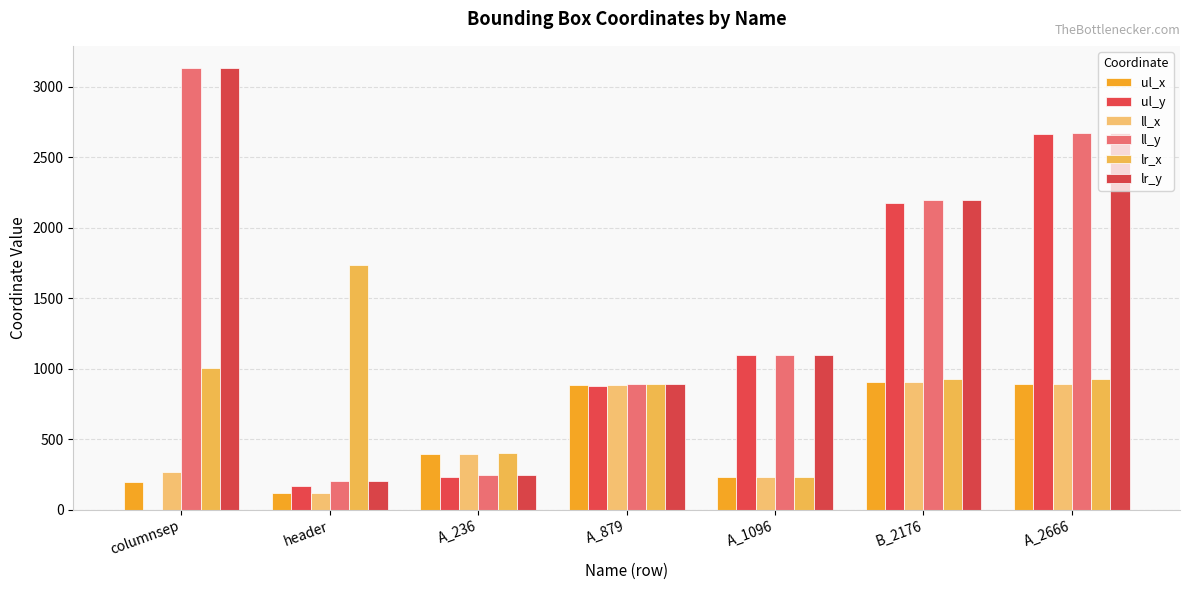

Which label corresponds to the largest value in the chart?

columnsep